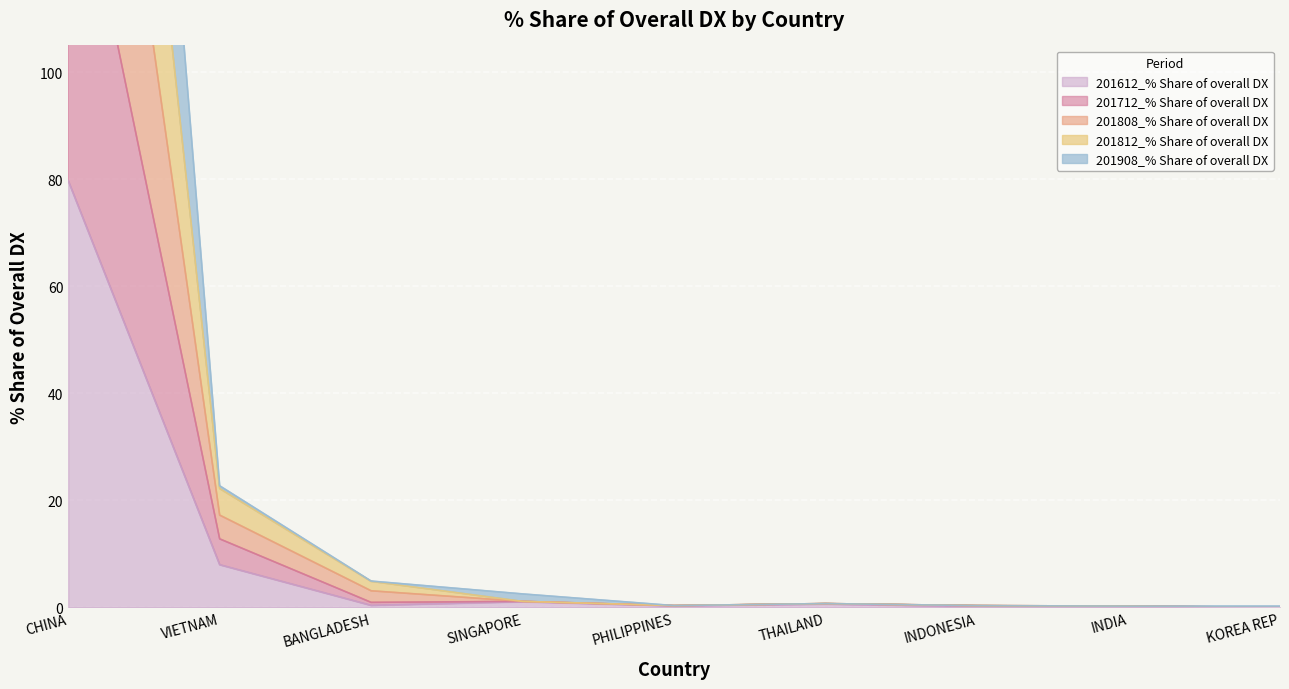

What is the maximum value shown in the chart?

372.3